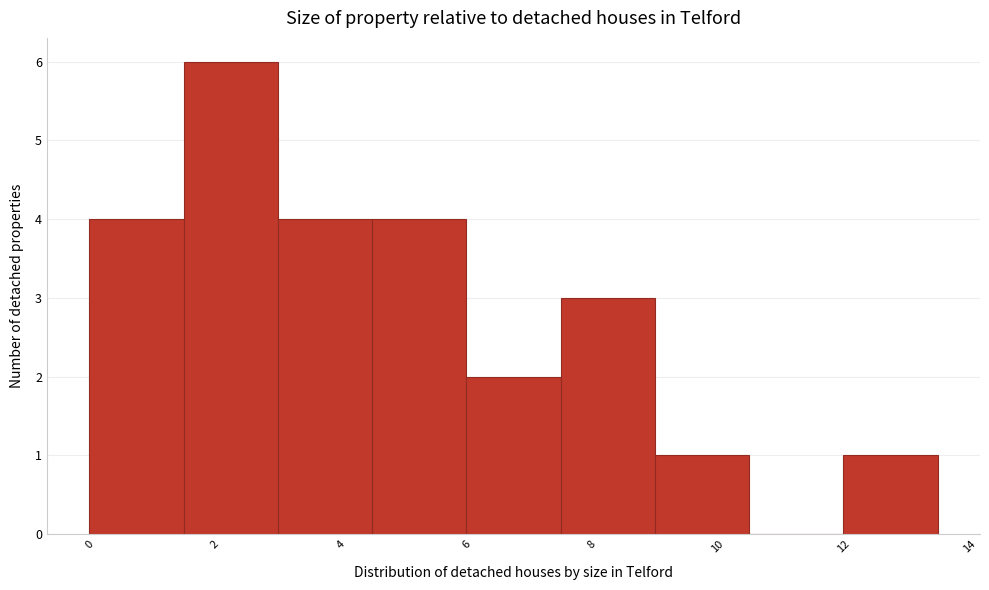

Reading left to right, list every bar in this chart as the range it spans on the x-axis followed by its height. Neither the bar edges nor the heights are printed on the chart, so give them approximately, as read against the axes.

0.0 to 1.5: 4
1.5 to 3.0: 6
3.0 to 4.5: 4
4.5 to 6.0: 4
6.0 to 7.5: 2
7.5 to 9.0: 3
9.0 to 10.5: 1
10.5 to 12.0: 0
12.0 to 13.5: 1